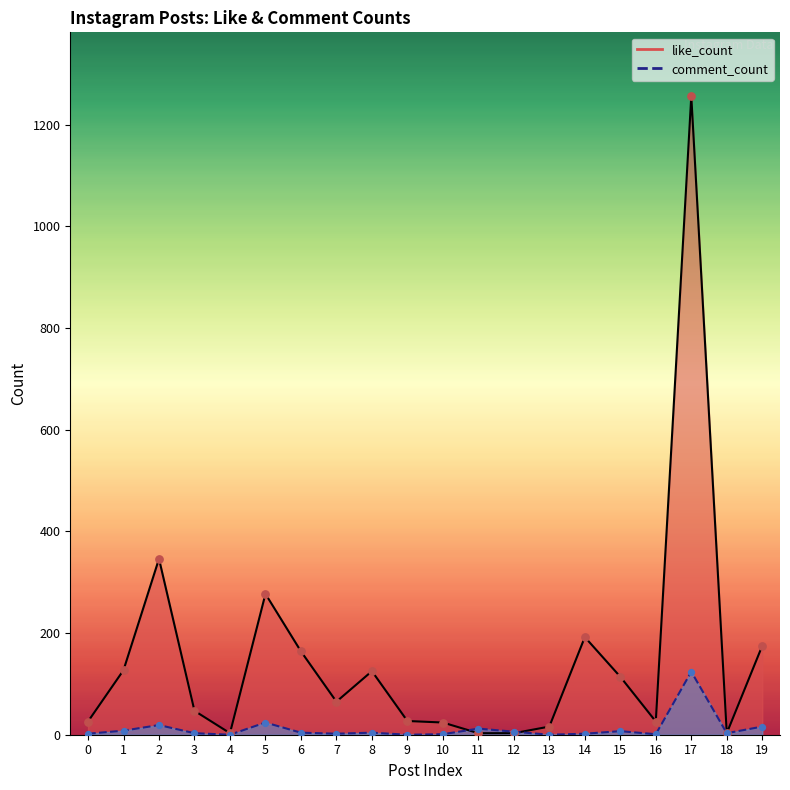

What is the total value across all series at 2?

730